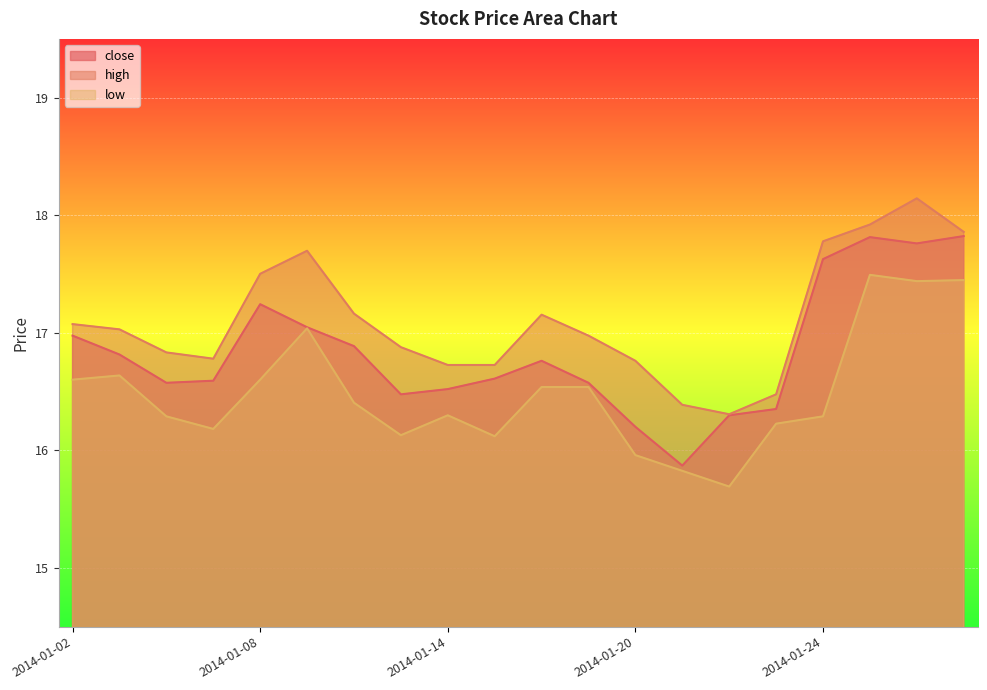

What are all the series names shown in the legend?

close, high, low